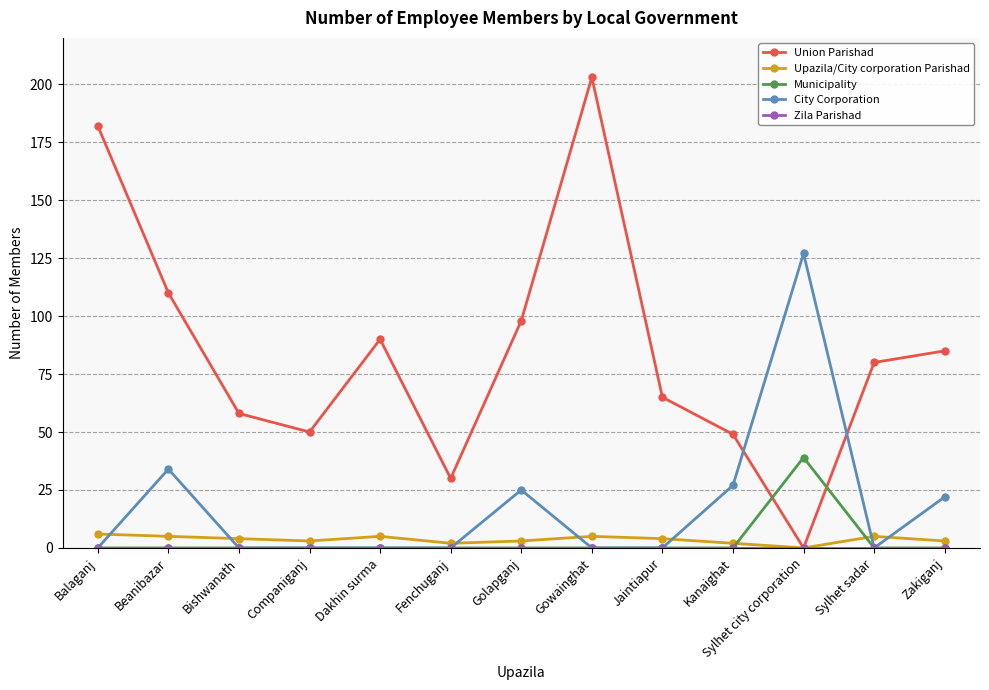

What is the label of the 8th point from the right?

Fenchuganj